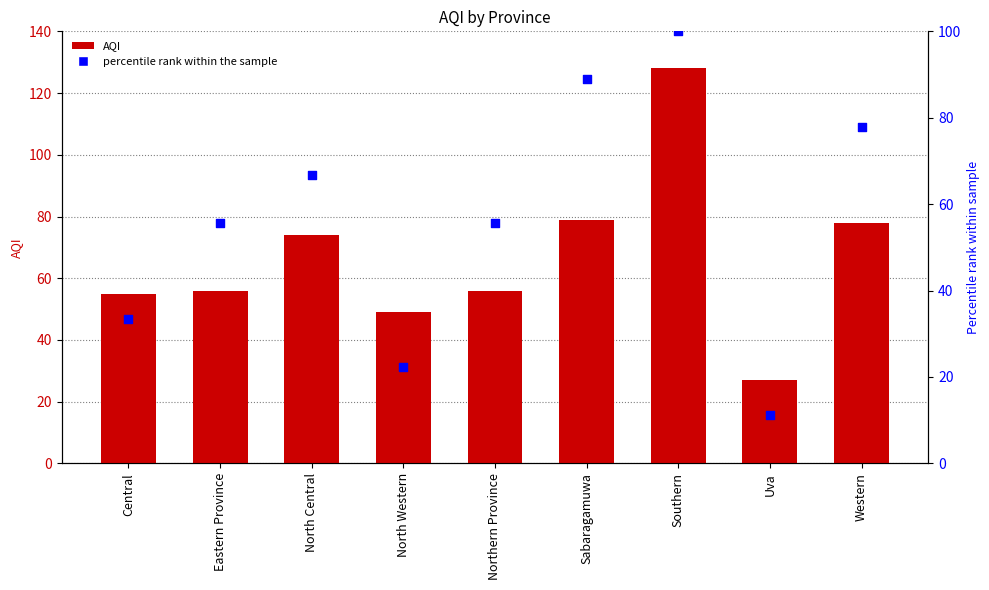

At how many categories does at least one series exceed 33?

8